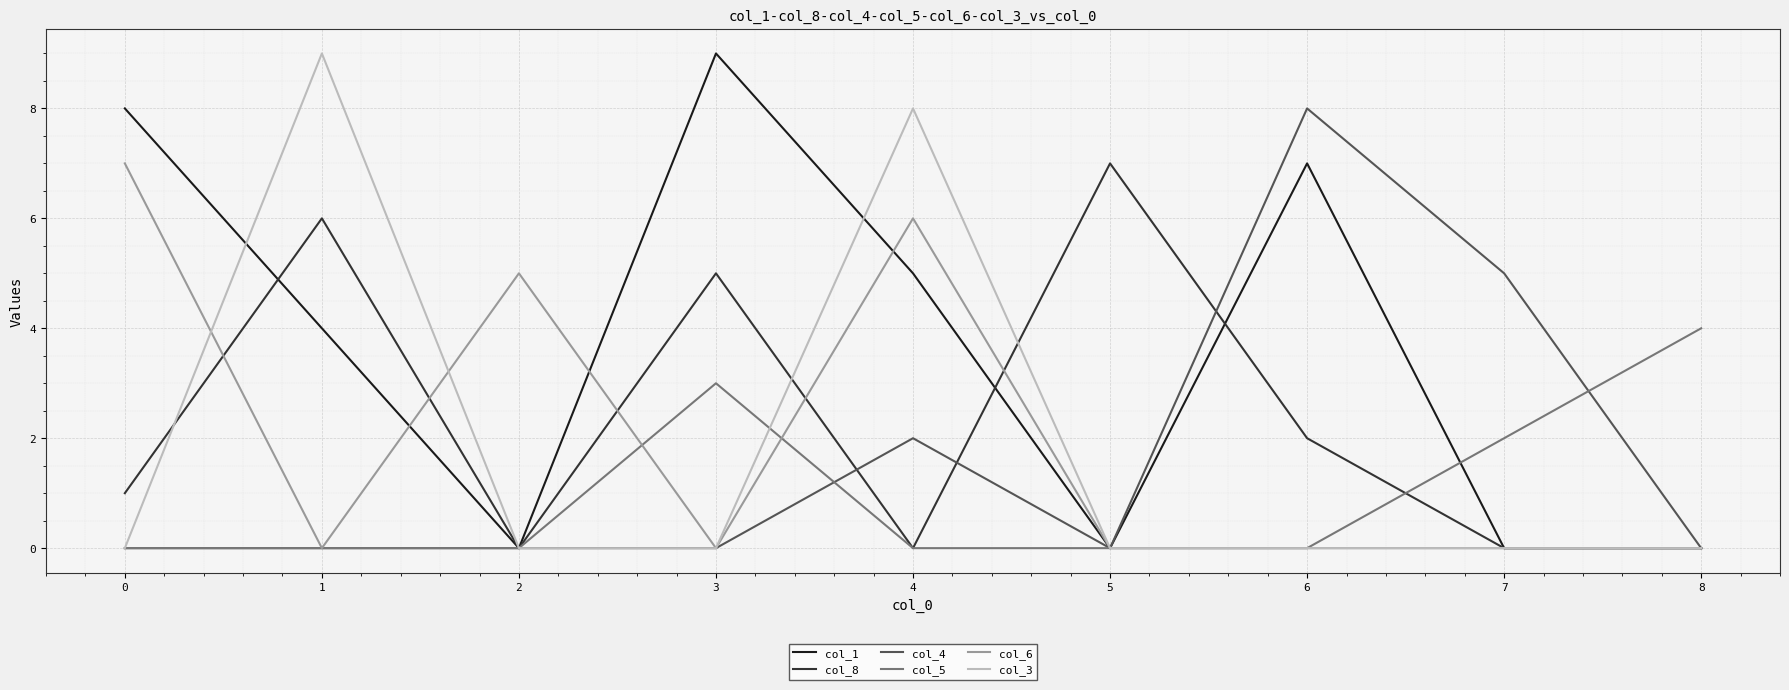

Count the col_8 values in the range 0 to 5.

7